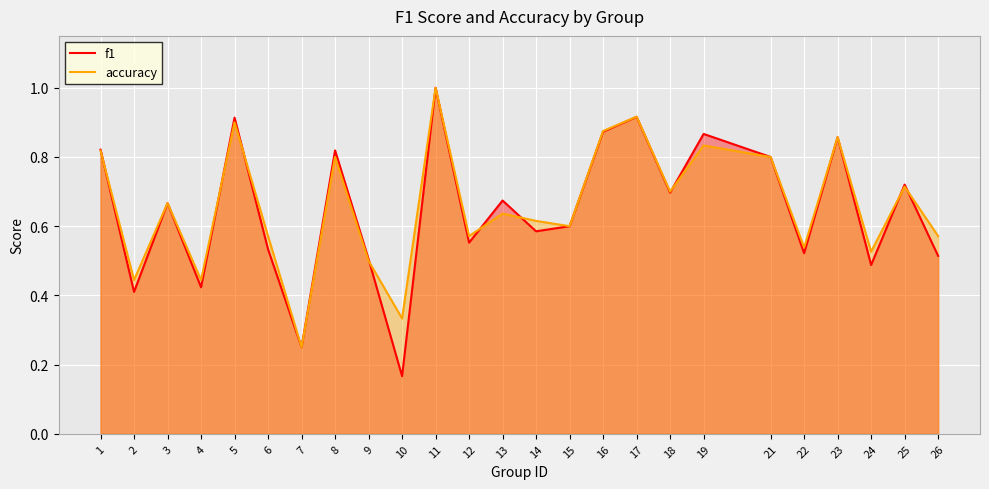

What are all the series names shown in the legend?

f1, accuracy